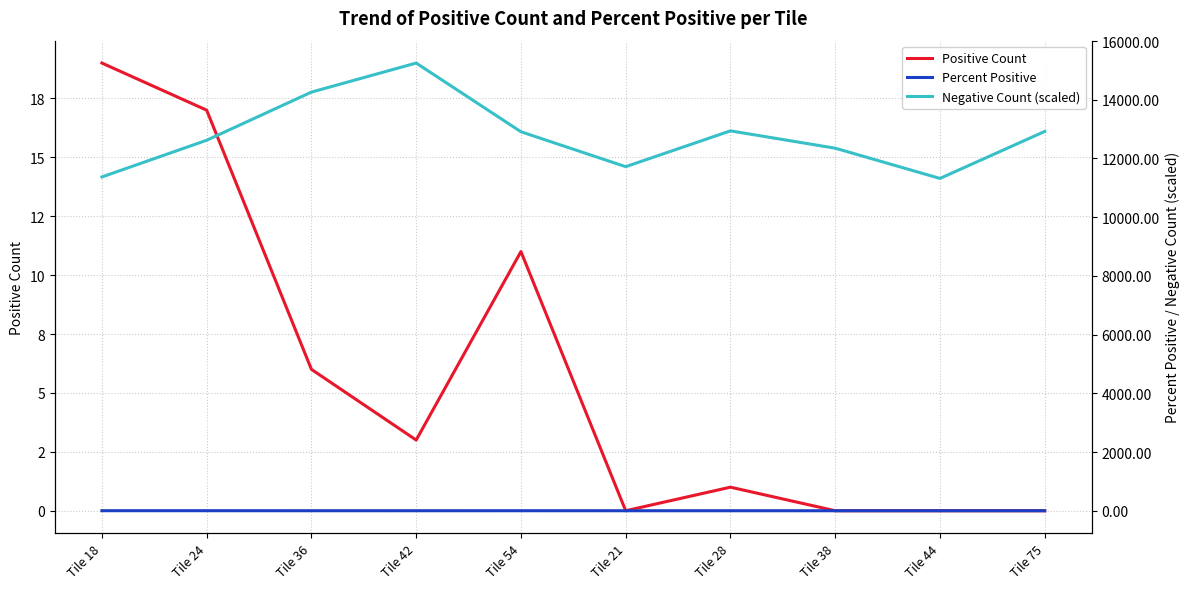

Reading left to right, extract all data points from this chart.

Positive Count: Tile 18=19.0	Tile 24=17.0	Tile 36=6.0	Tile 42=3.0	Tile 54=11.0	Tile 21=0.0	Tile 28=1.0	Tile 38=0.0	Tile 44=0.0	Tile 75=0.0
Percent Positive: Tile 18=1.6	Tile 24=1.3	Tile 36=0.4	Tile 42=0.2	Tile 54=0.8	Tile 21=0.0	Tile 28=0.1	Tile 38=0.0	Tile 44=0.0	Tile 75=0.0
Negative Count (scaled): Tile 18=11370.0	Tile 24=12620.0	Tile 36=14260.0	Tile 42=15250.0	Tile 54=12910.0	Tile 21=11720.0	Tile 28=12940.0	Tile 38=12350.0	Tile 44=11320.0	Tile 75=12920.0